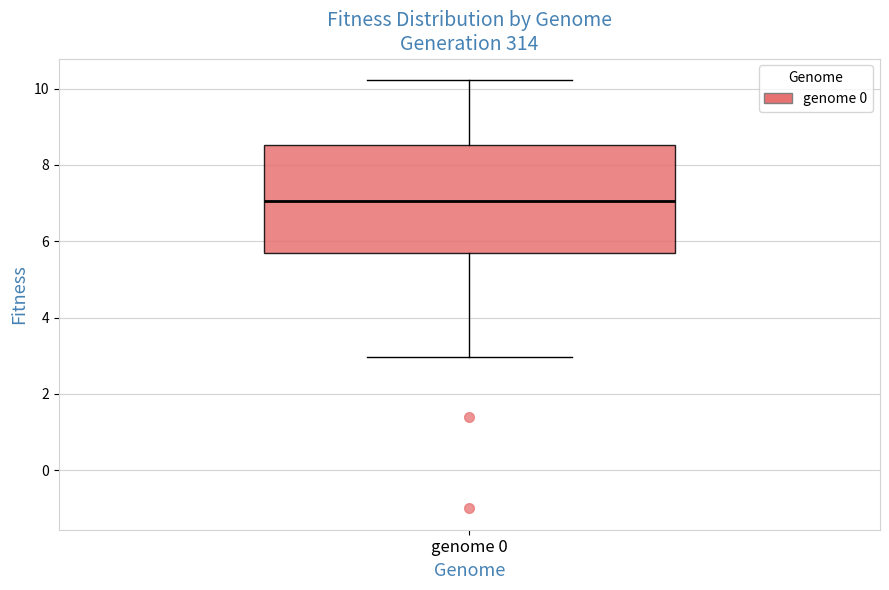

Transcribe this box plot: give where the median line is, the range the box spans, and where the two whiskers end, as read against the y-axis. The values are not printed on the chart, so give them approximately, as read against the axis.

median 7.0, box 5.6 to 8.6, whiskers 3.0 to 10.2